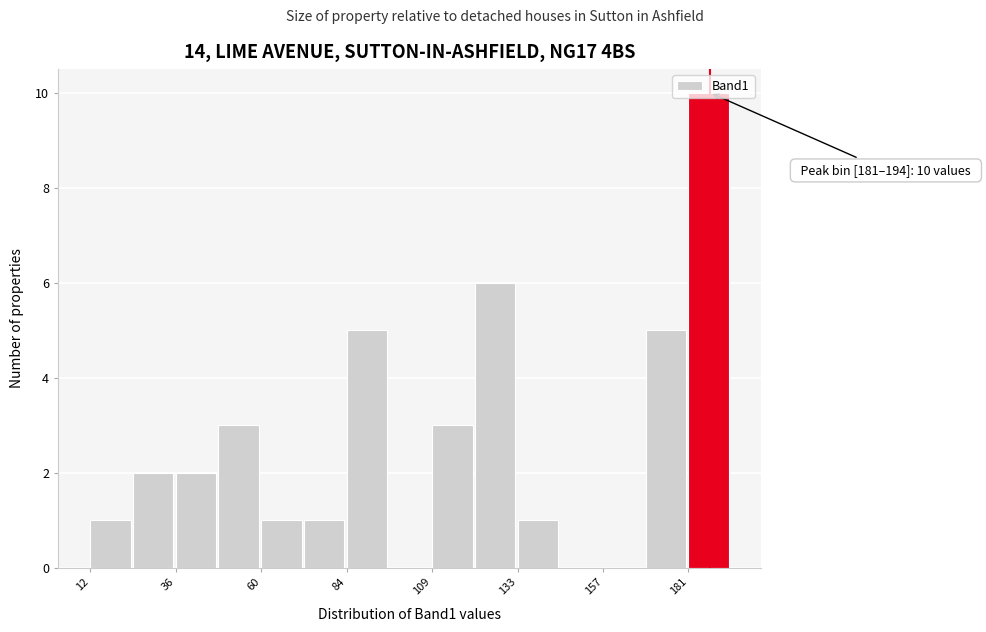

Around what value on the x-axis is the tallest bar? Give the approximate position of its centre, as read against the axis.

190